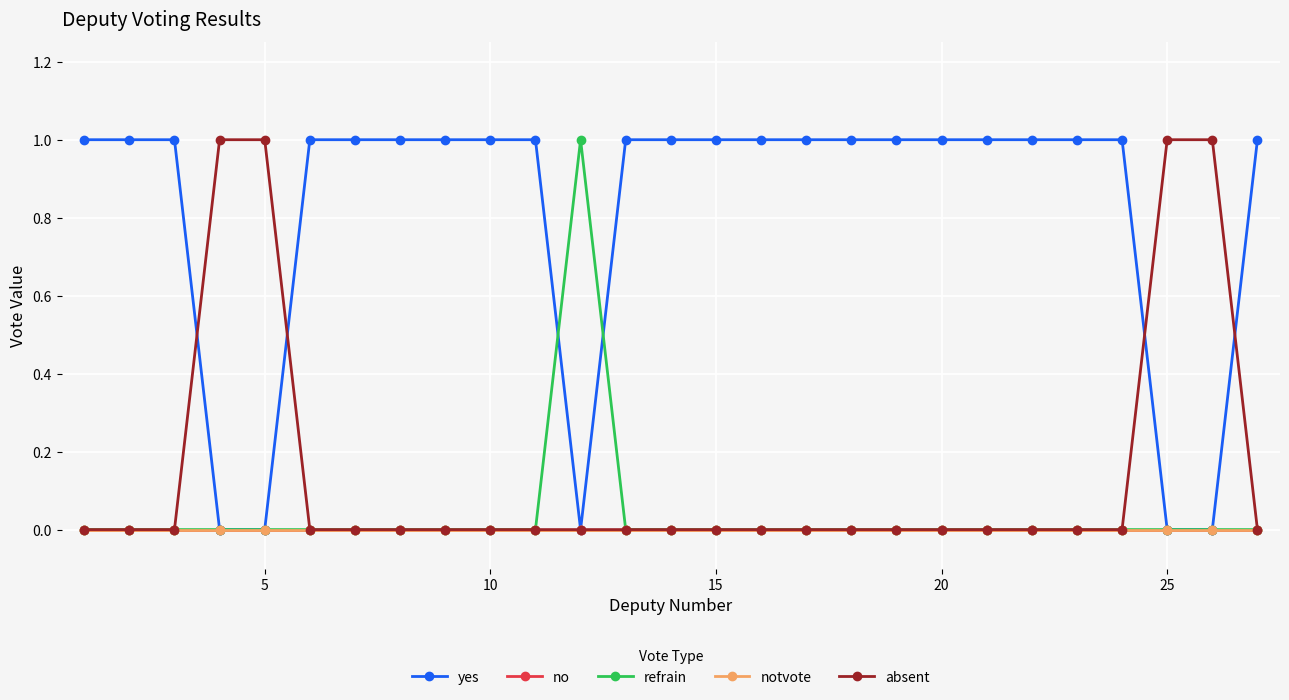

True or false: refrain and no intersect in this chart.

False